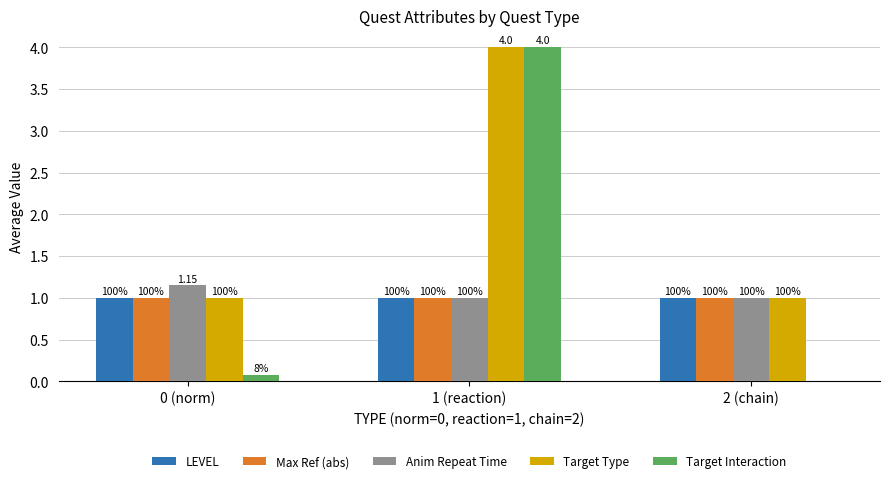

Reading left to right, extract all data points from this chart.

LEVEL: 1.0	1.0	1.0
Max Ref (abs): 1.0	1.0	1.0
Anim Repeat Time: 1.1	1.0	1.0
Target Type: 1.0	4.0	1.0
Target Interaction: 0.1	4.0	0.0